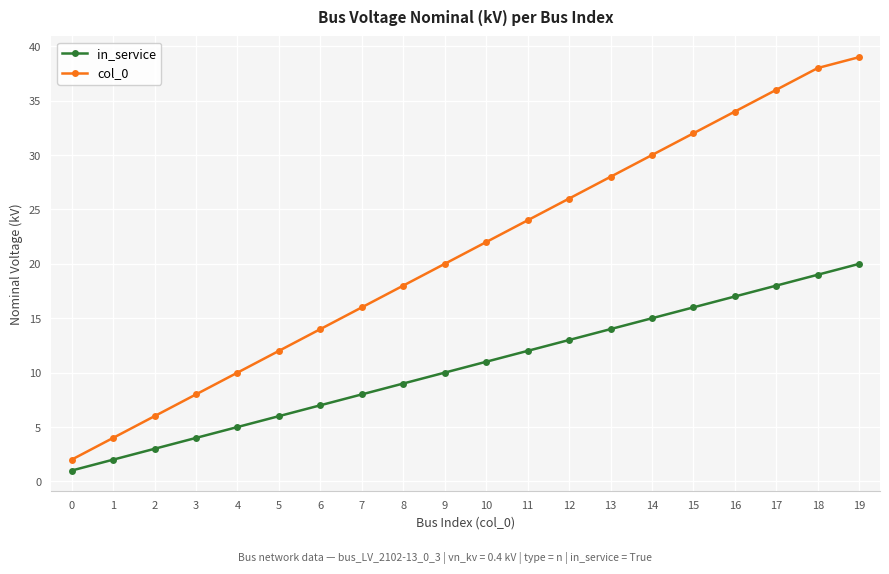

Is this an area chart (filled region under the line)?

No